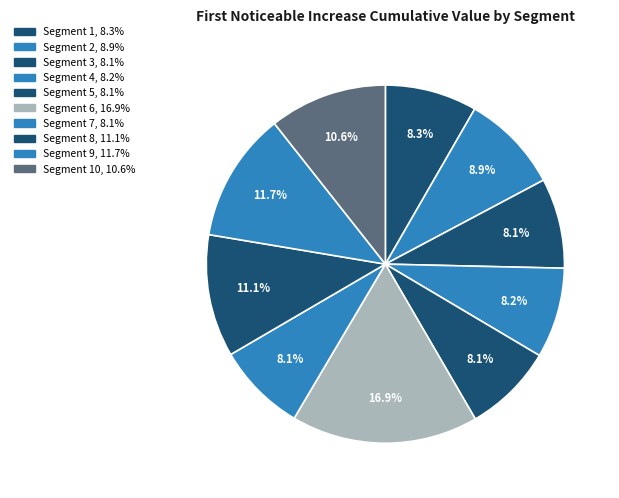

Rank the categories by value from highest to lowest.

signal segment 6, signal segment 9, signal segment 8, signal segment 10, signal segment 2, signal segment 1, signal segment 4, signal segment 3, signal segment 5, signal segment 7